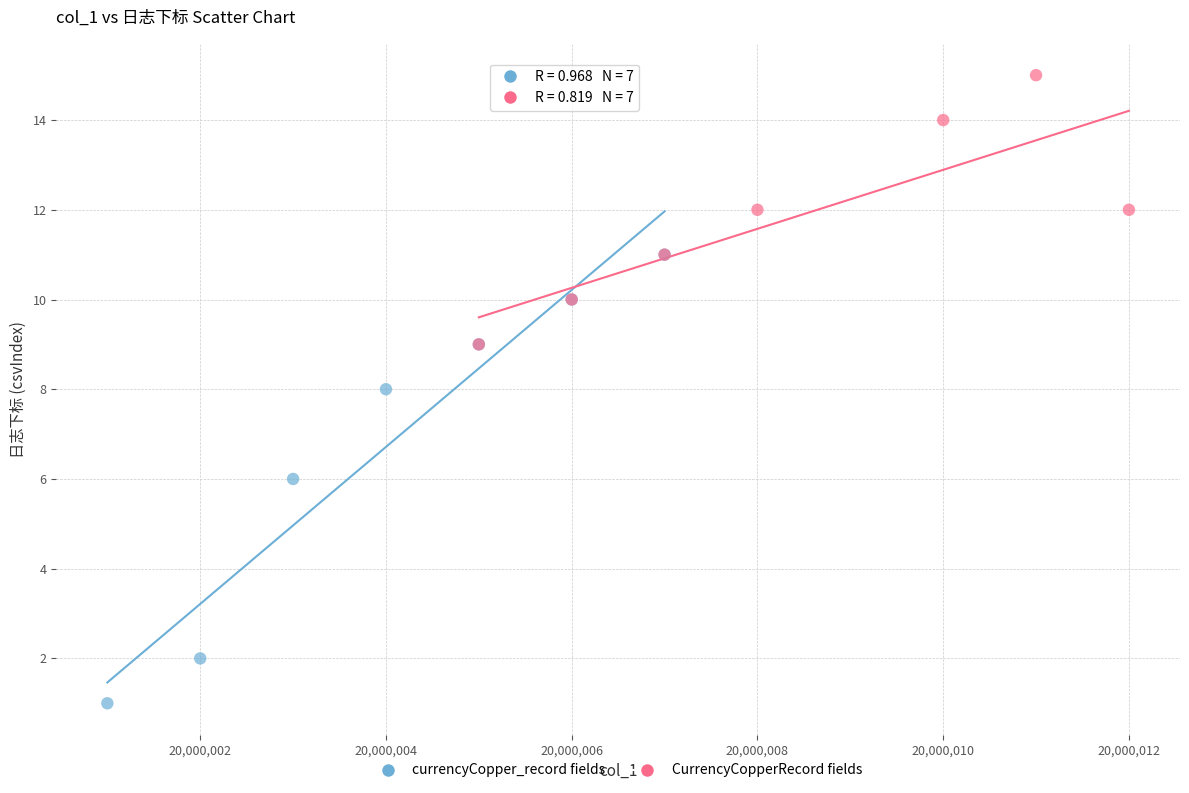

Which series reaches the maximum Y coordinate?

CurrencyCopperRecord fields